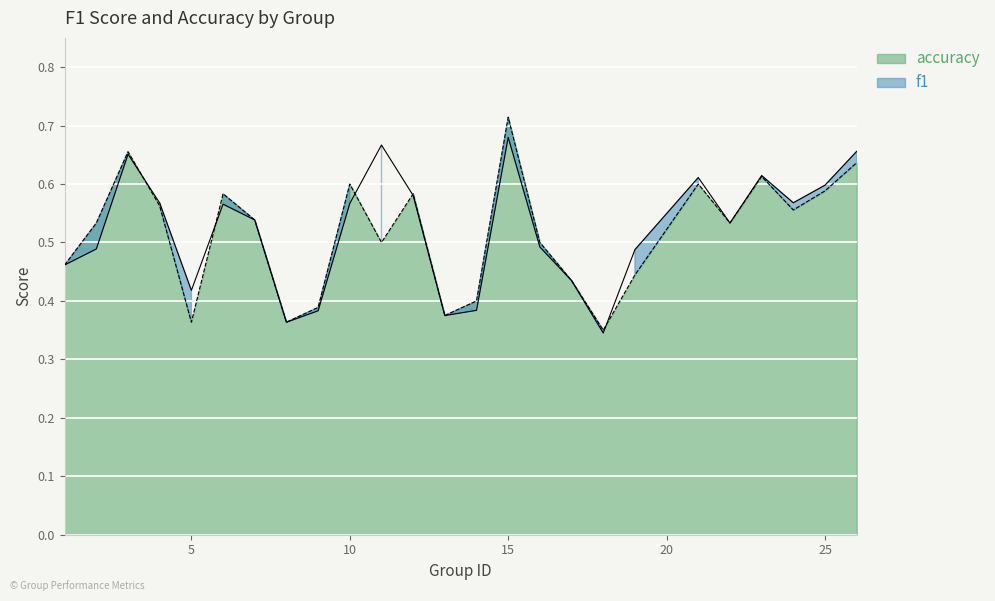

At which label does accuracy reach its peak?

15